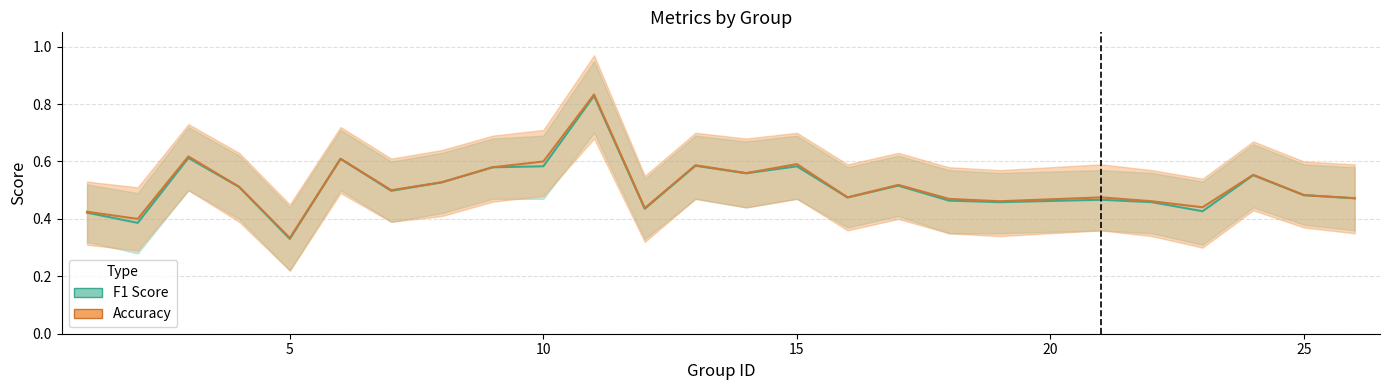

True or false: accuracy and f1 cross at least once.

False